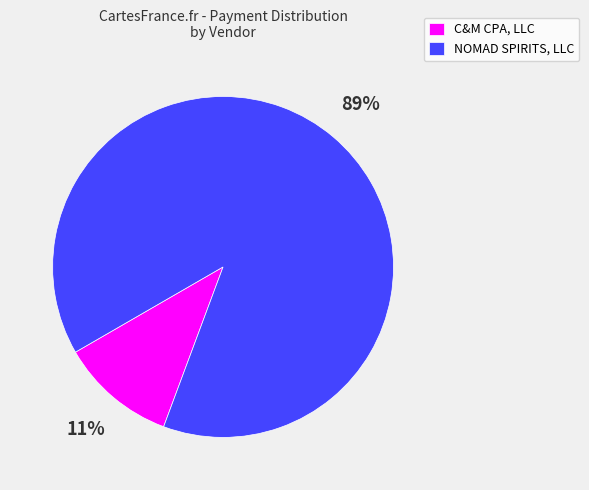

Which slice is the largest?

NOMAD SPIRITS, LLC